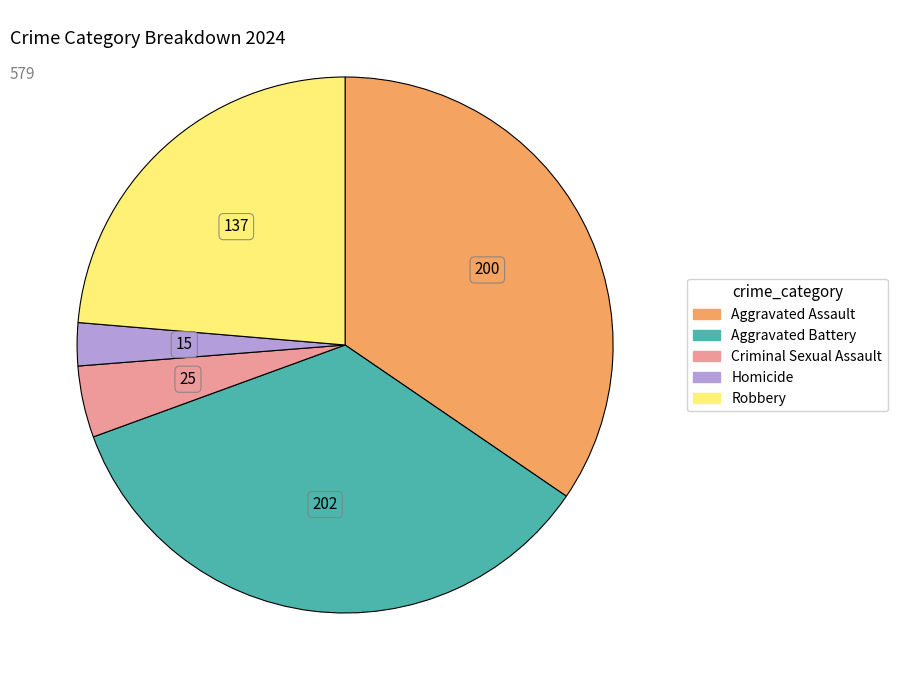

Combined, do Robbery and Aggravated Battery account for over 50%?

Yes